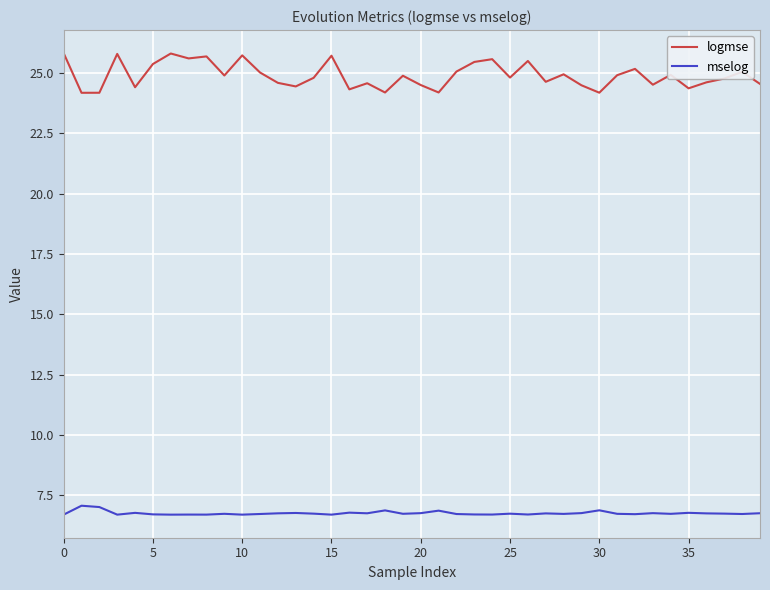

Which series has the largest total across all categories?

logmse